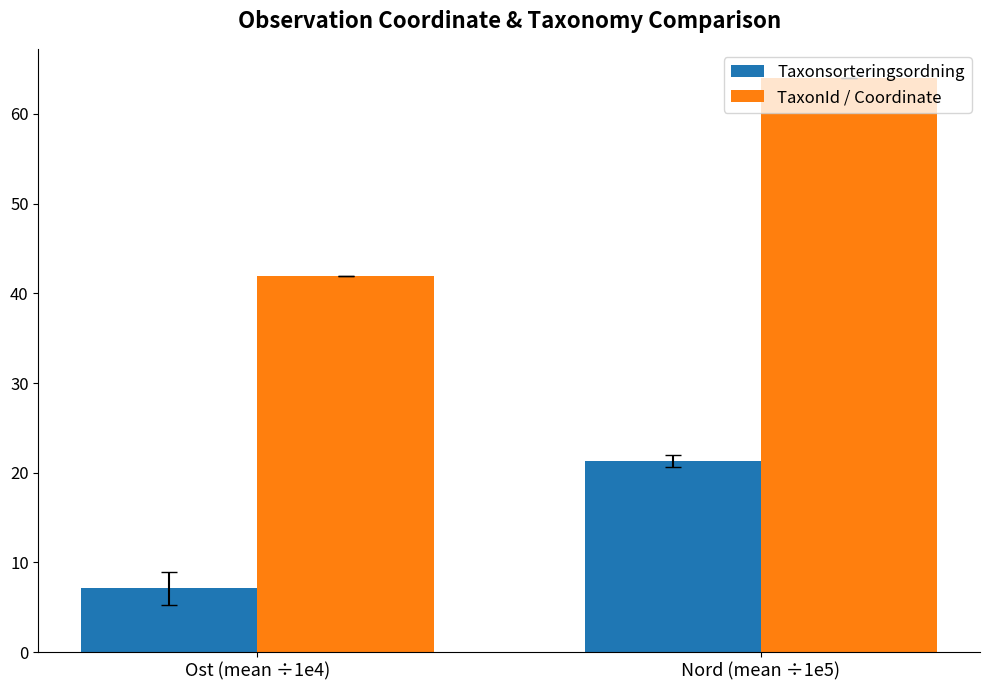

What is the label of the 2nd bar from the left?

Nord (mean ÷1e5)